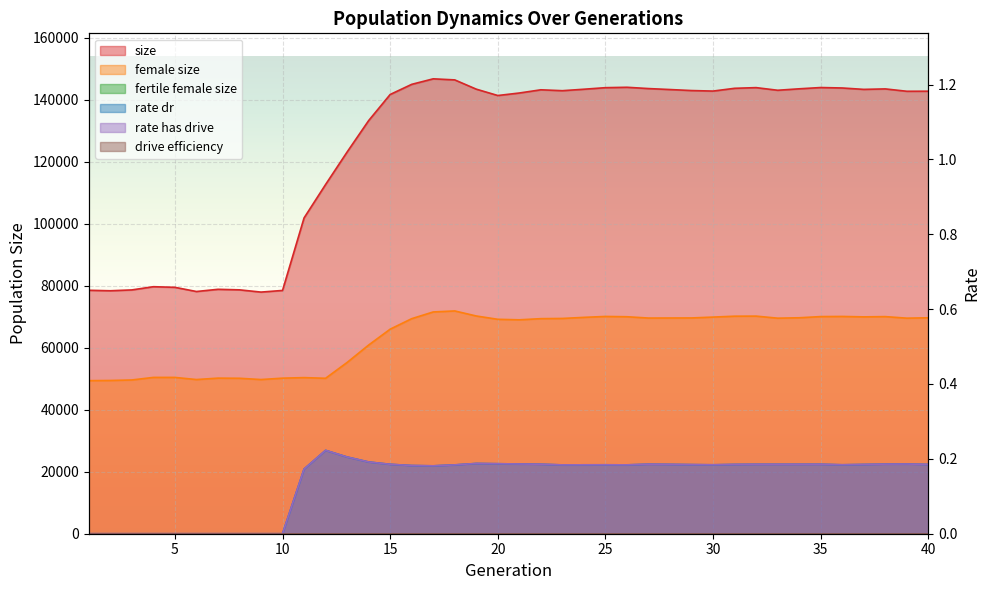

Is it true that size equals 50701.1 at 3?

False